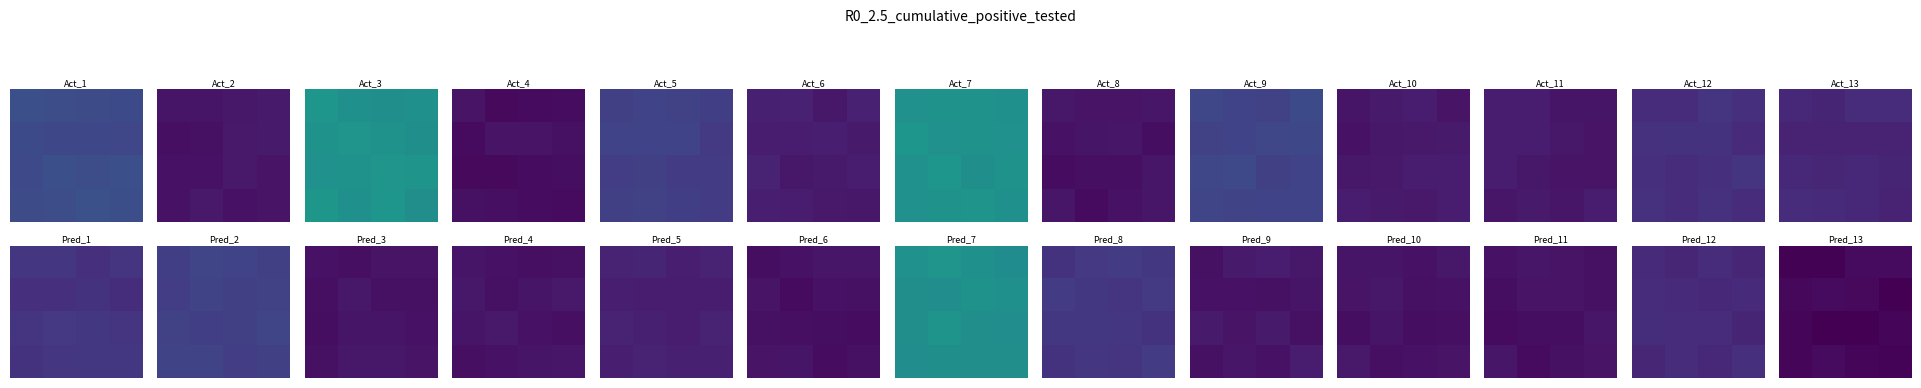

Reading right to left, extract all data points from this chart.

row_0: 56.5	54.5	34.5	36.5
row_1: 31.5	53.5	54.5	50.5
row_2: 45.5	33.5	33.5	45.5
row_3: 38.5	46.5	55.5	46.5